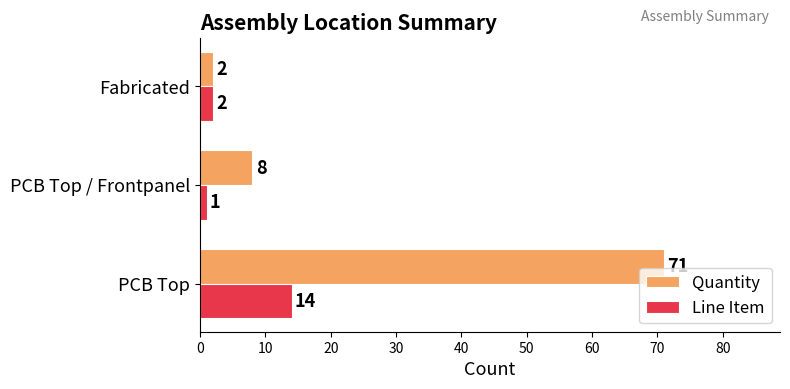

Is the value of Line Item at Fabricated greater than the value of Quantity at PCB Top?

No